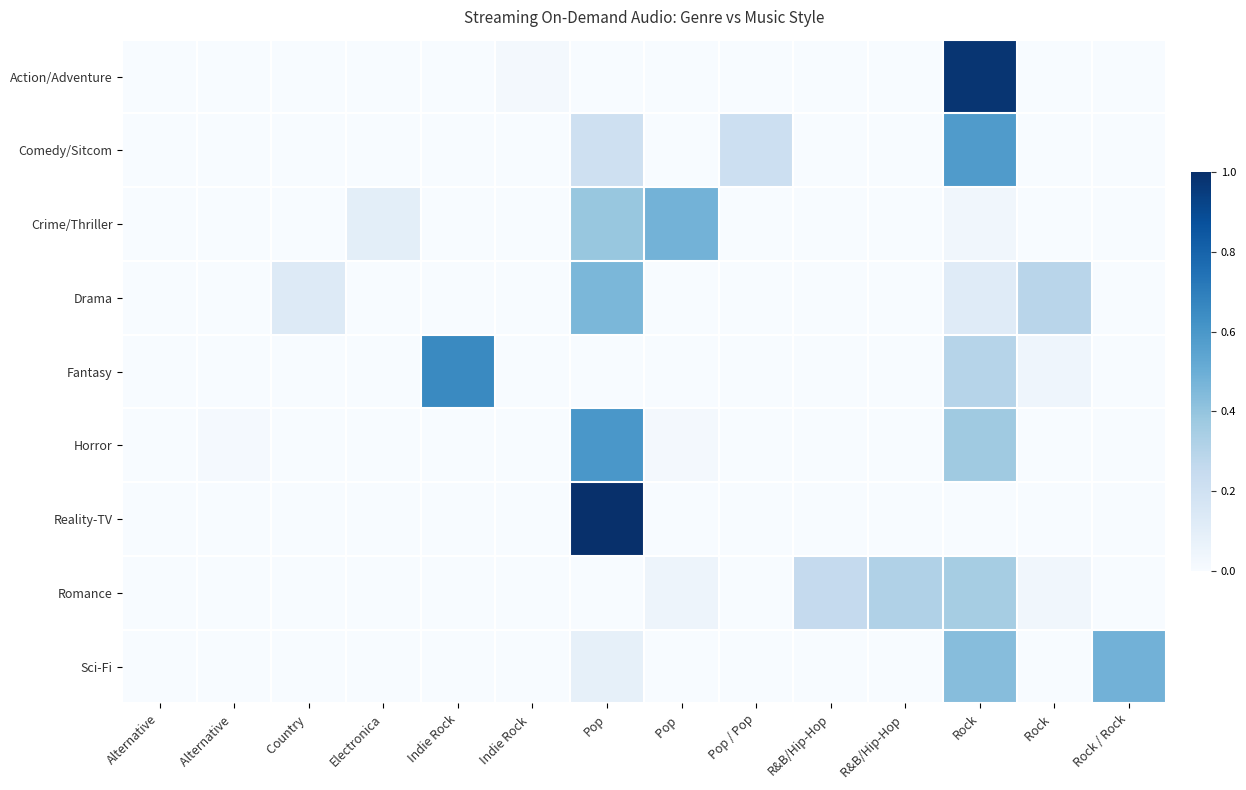

At which category does the chart reach its minimum across all series?

Alternative